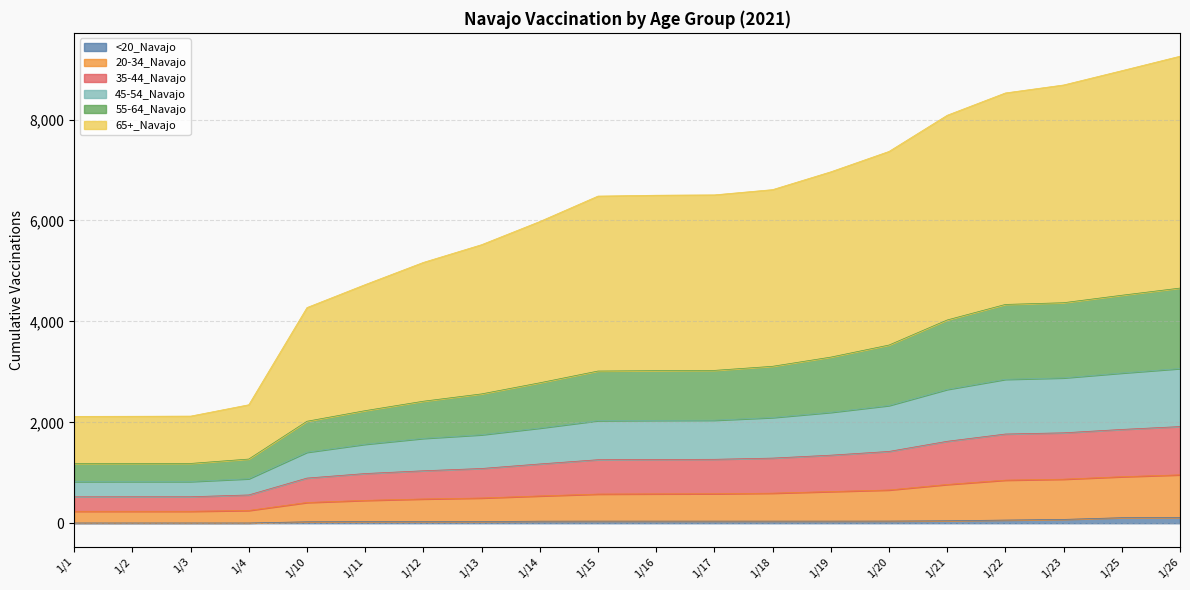

Between 1/2 and 1/13, which series saw the biggest shift?

65+_Navajo